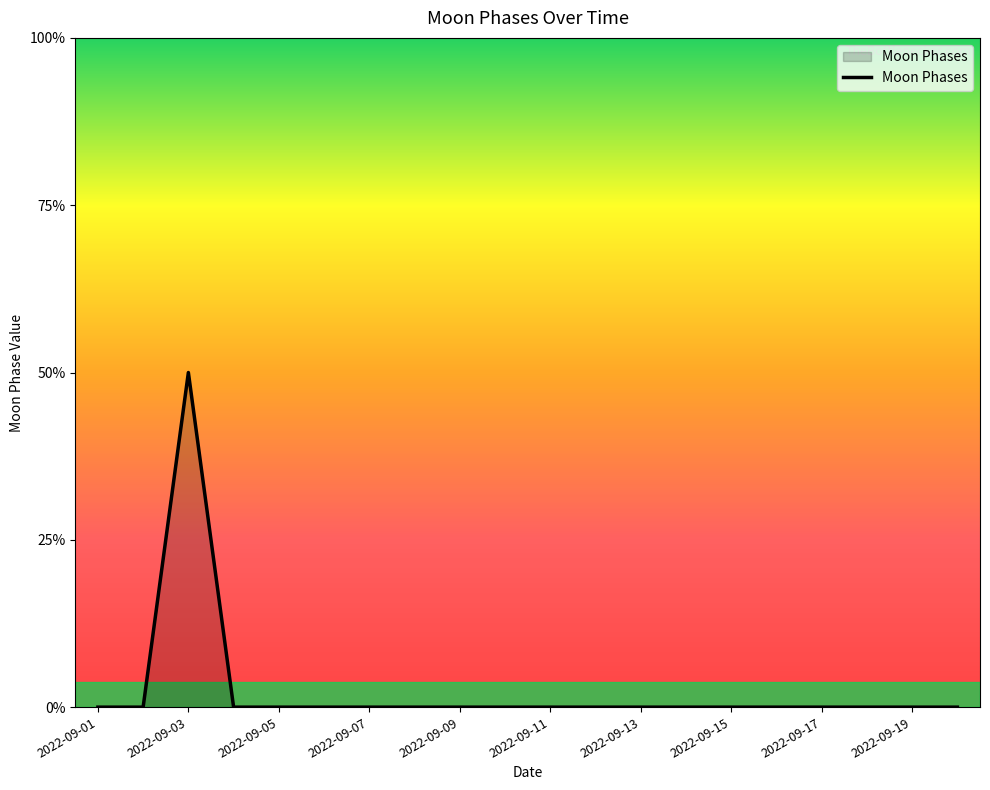

How many interior local peaks (higher than both neighbors) does the data have?

1